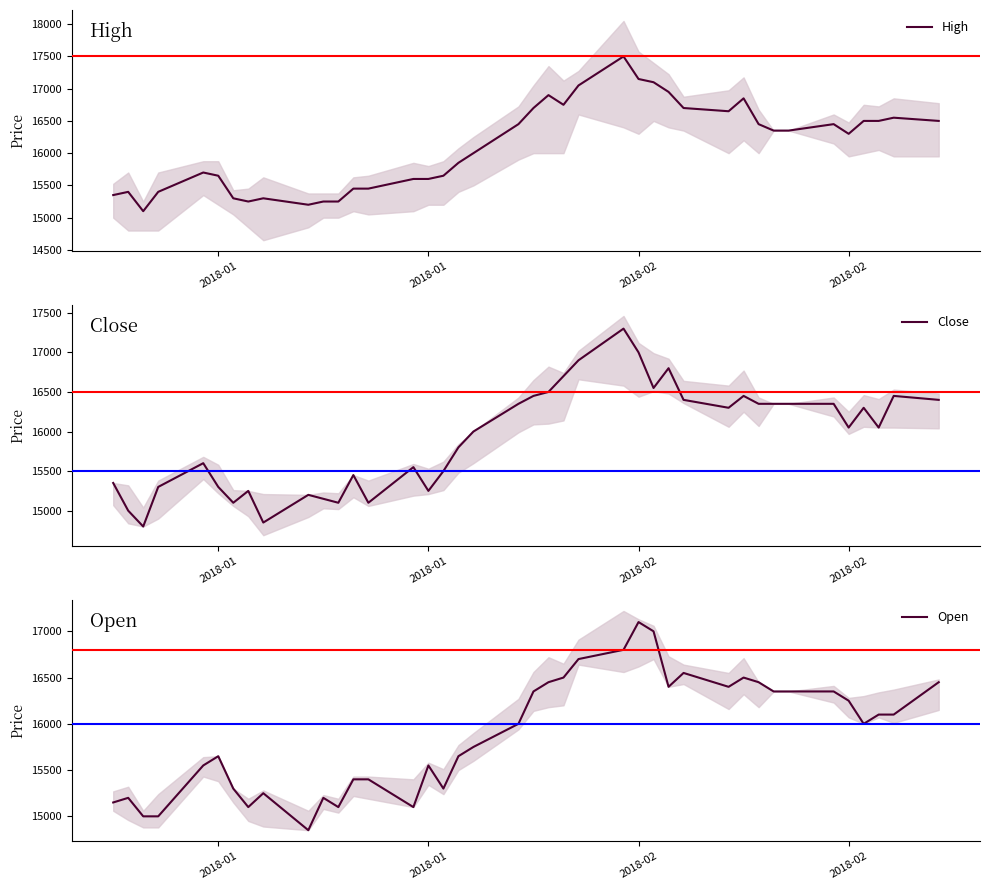

Is it true that Close equals 4698 at 39?

False